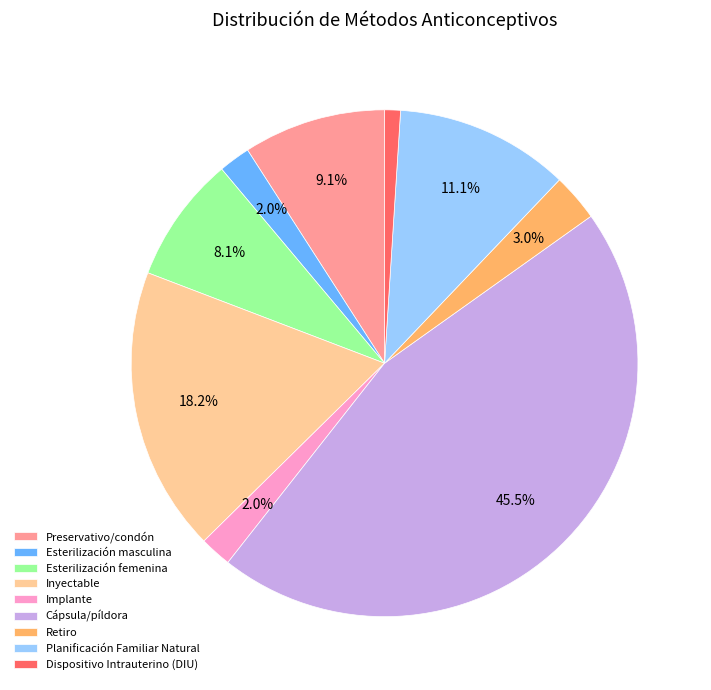

Combined, what portion of the pie is Cápsula/píldora and Retiro?

48.5%